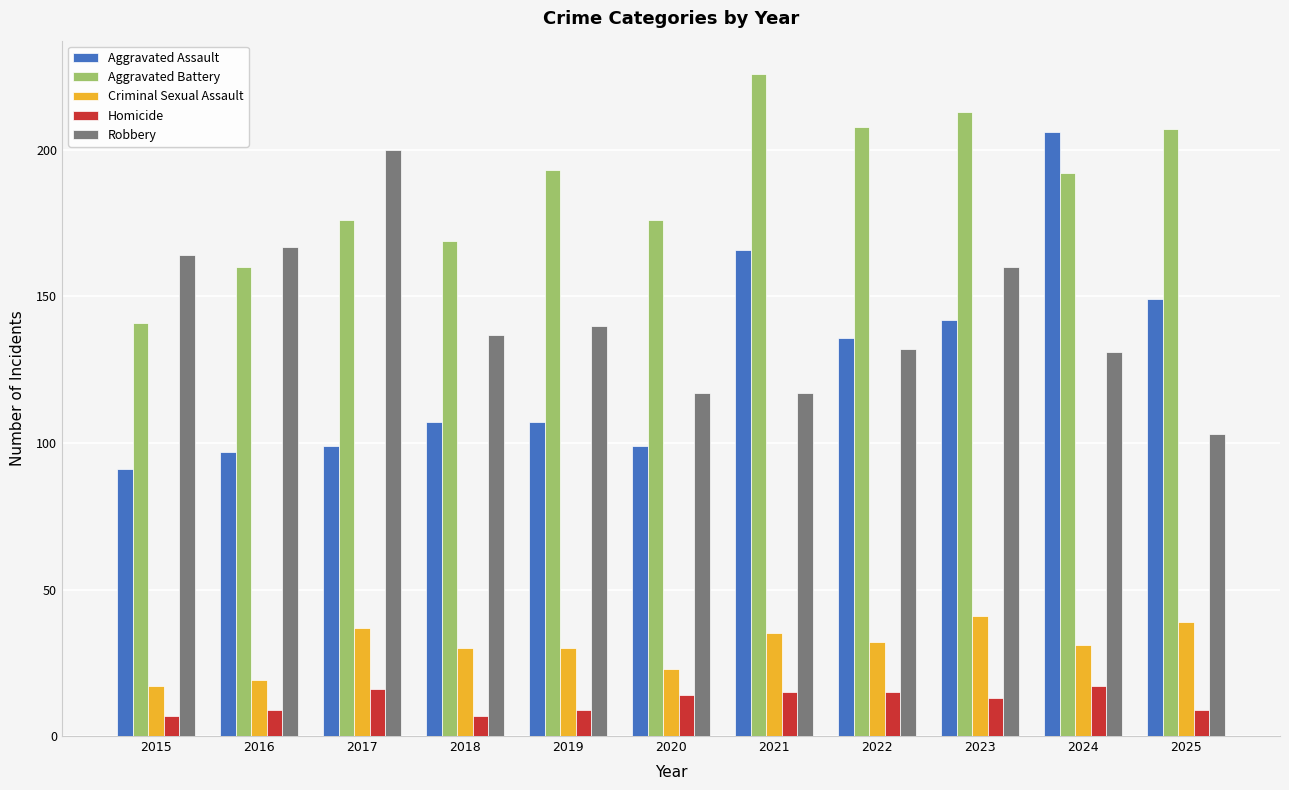

How many data points does each series have?

11